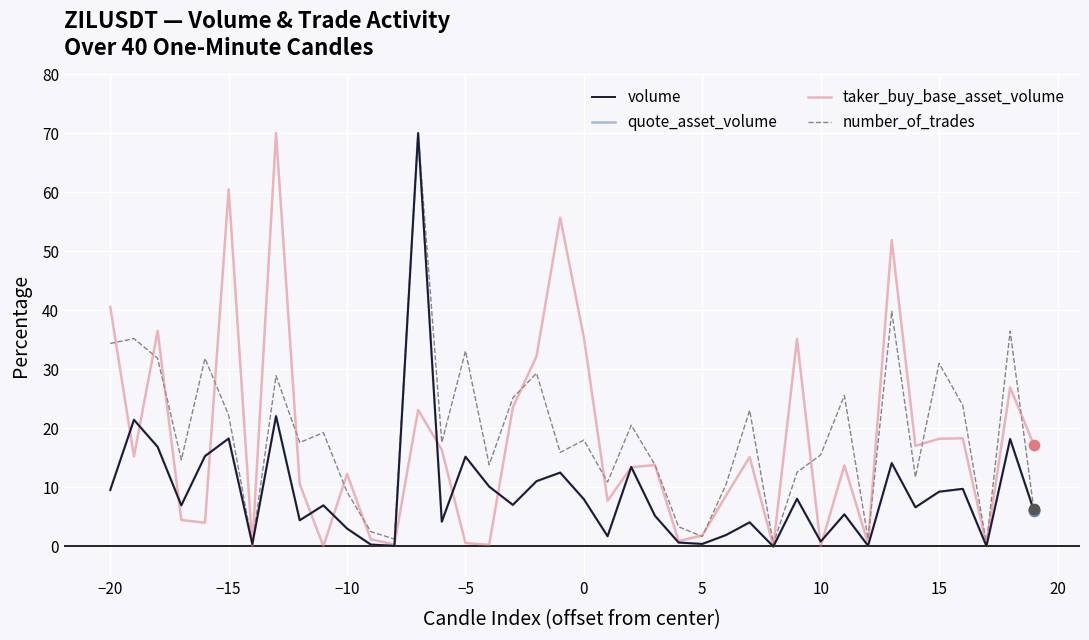

What is the maximum value shown in the chart?

70.0